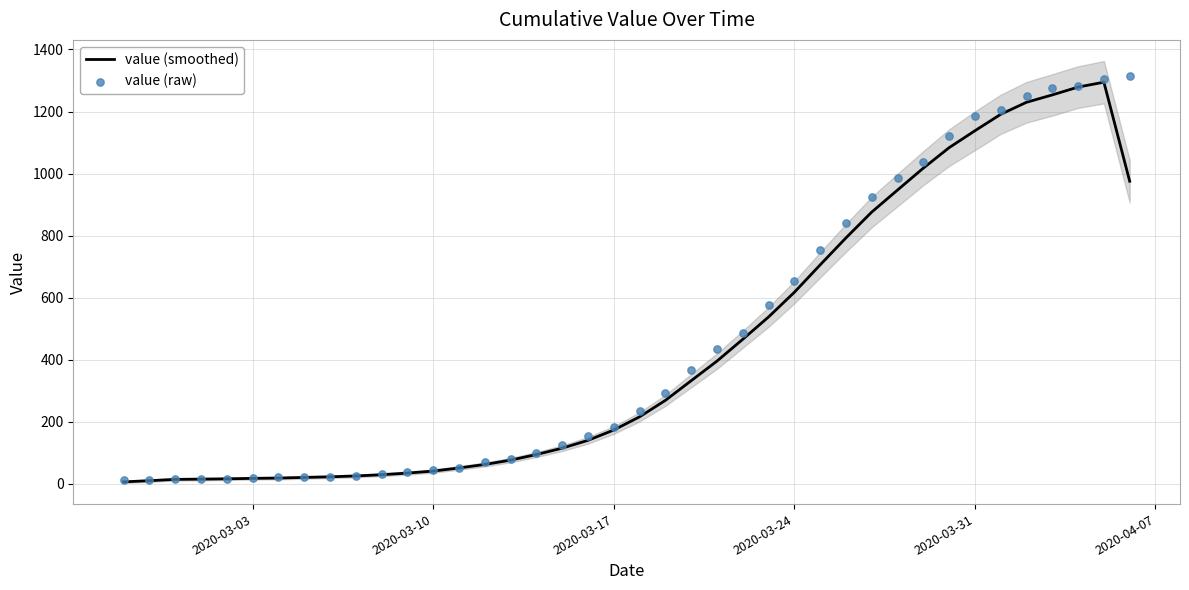

Which series has the widest spread of Y values?

value (raw)